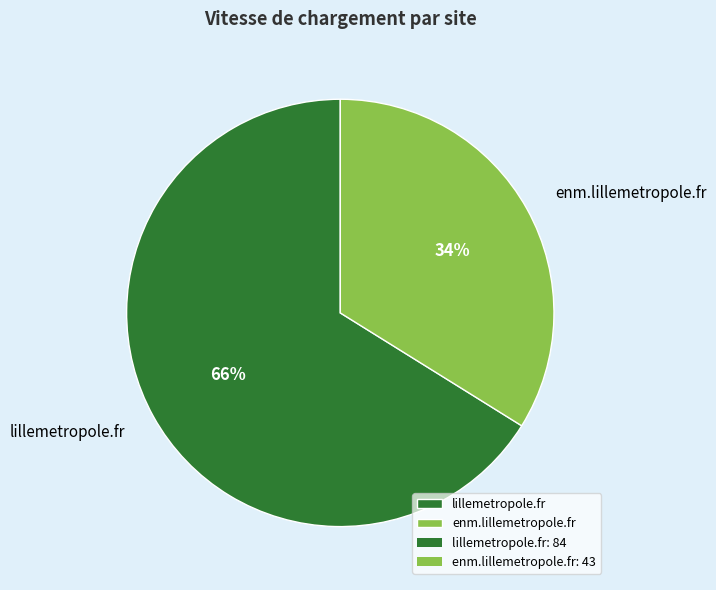

To the nearest percent, what is the average slice percentage?

50%